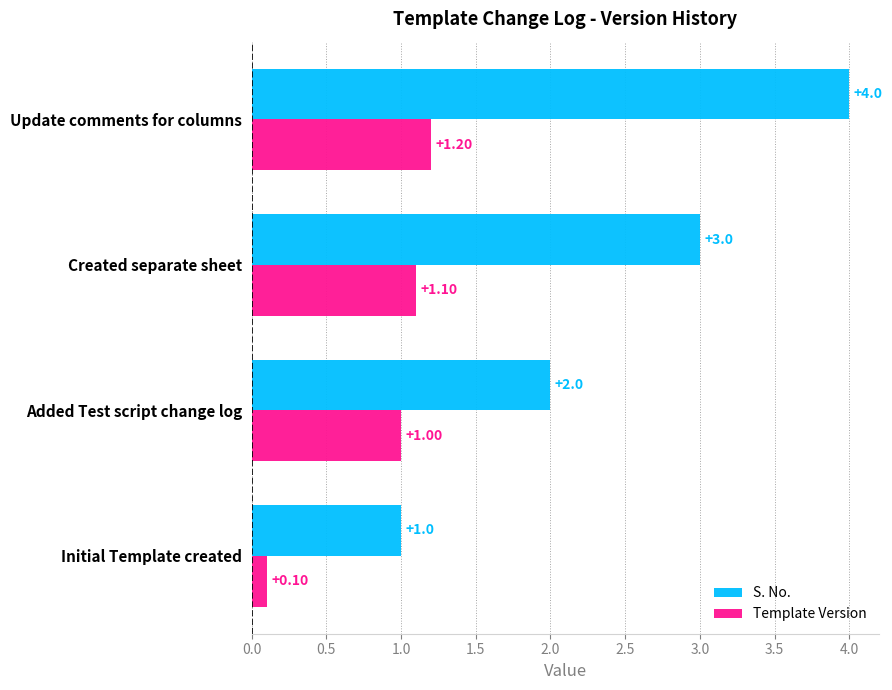

Is the value of Template Version at Initial Template created greater than the value of S. No. at Created separate sheet?

No